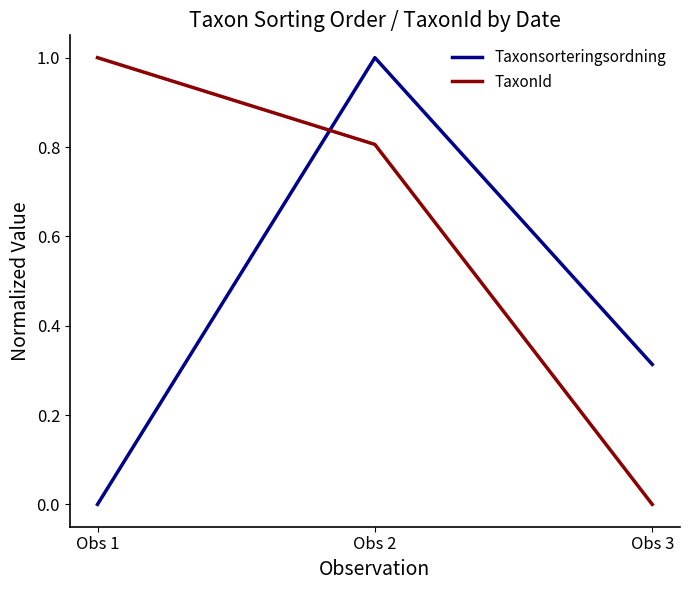

Rank the series at Obs 1 from lowest to highest value.

Taxonsorteringsordning, TaxonId